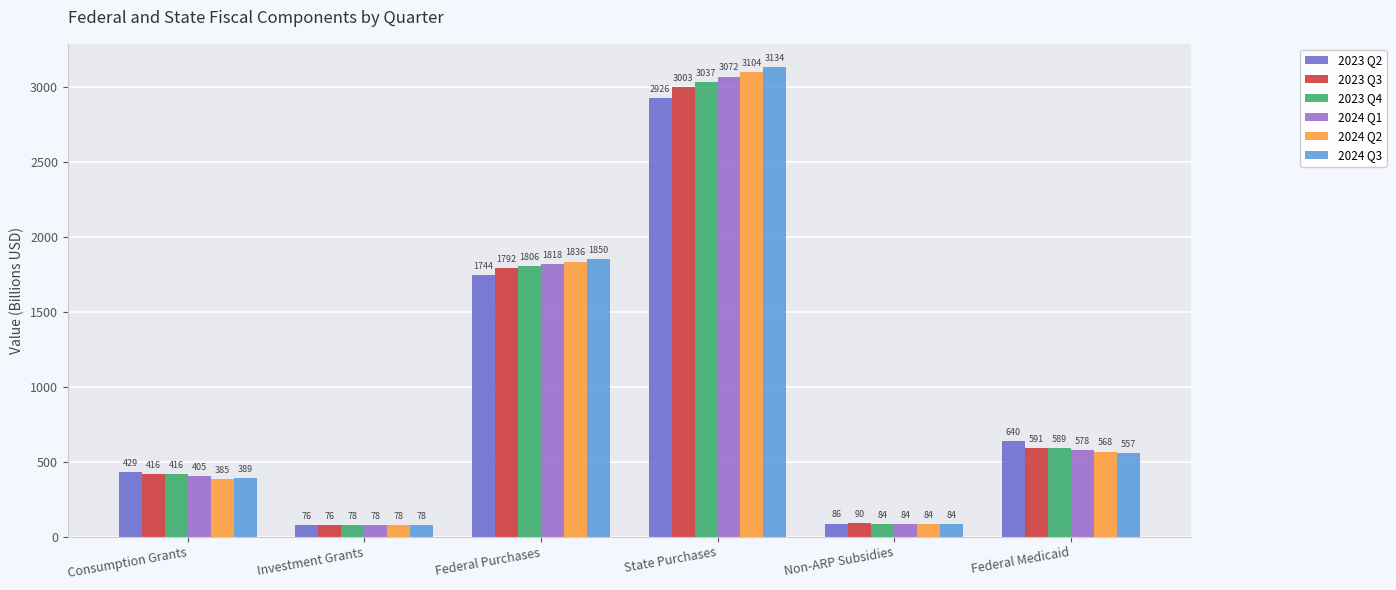

Is the value of 2024 Q3 at Consumption Grants greater than the value of 2023 Q2 at Federal Purchases?

No